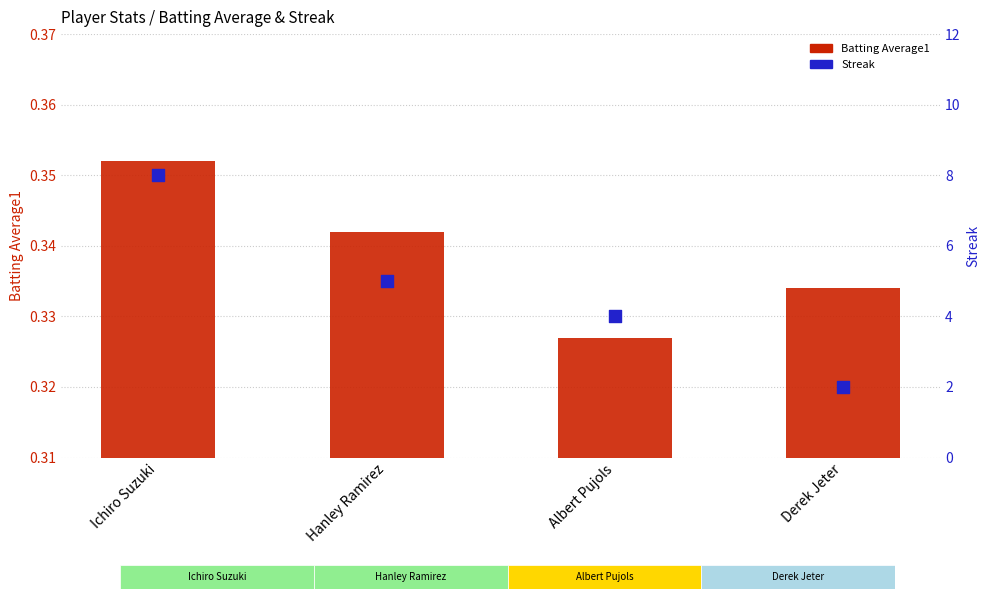

Which series contains the lowest Y value?

Batting Average1